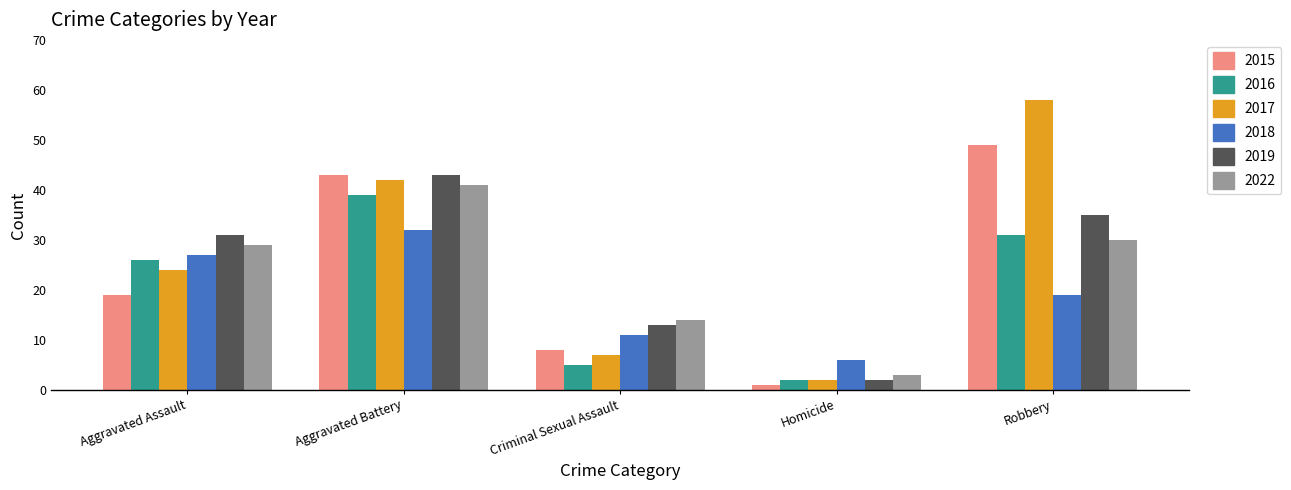

What is the spread (max minus min) of values at Aggravated Battery?

11